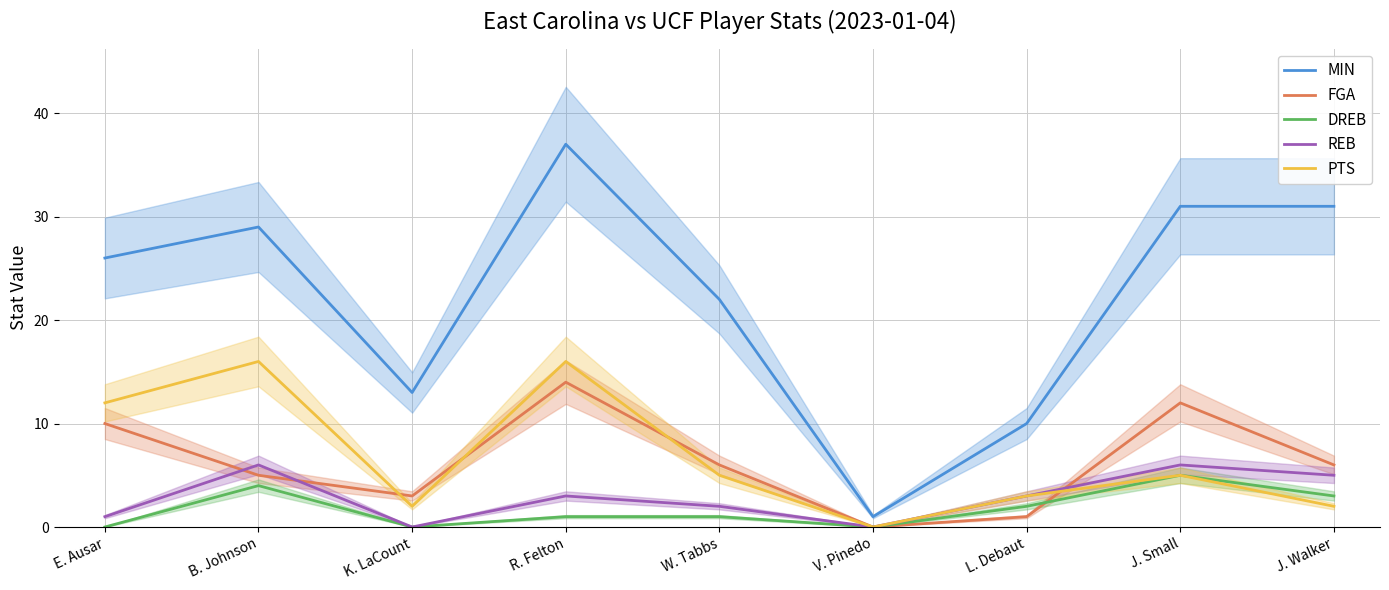

Which series changed the most between E. Ausar and K. LaCount?

MIN